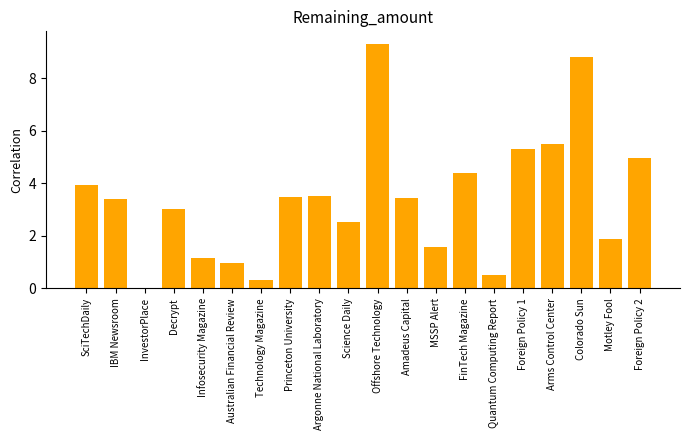

What is the difference between the values at SciTechDaily and Colorado Sun?

4.9